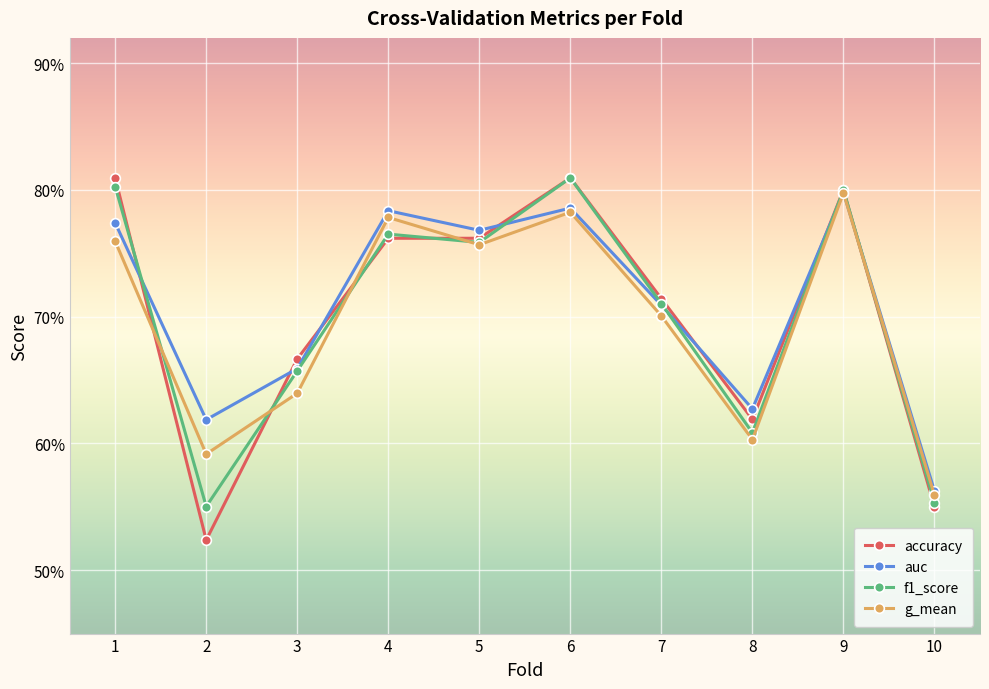

Which label corresponds to the largest value in the chart?

1